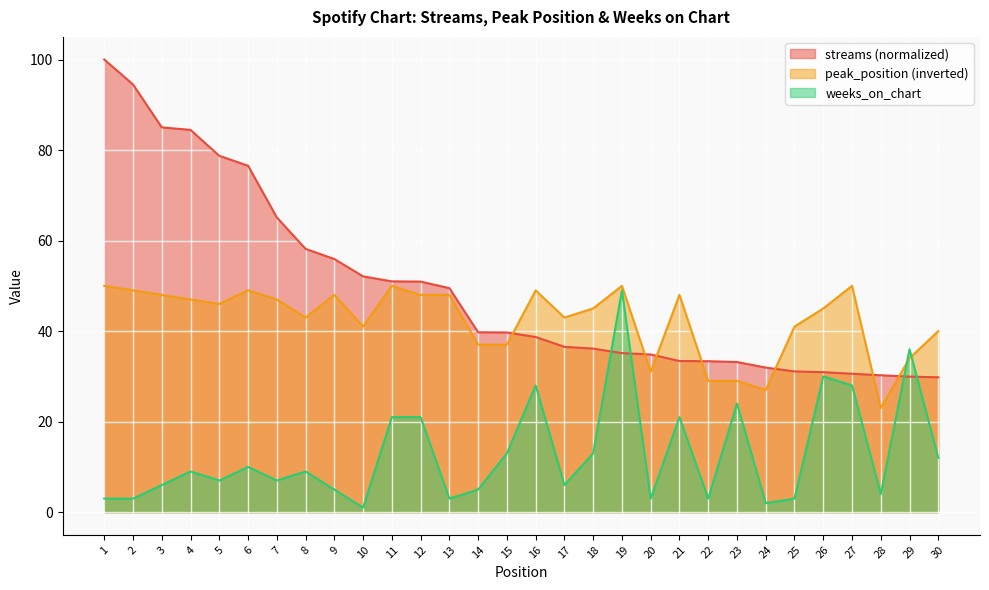

Reading left to right, extract all data points from this chart.

streams: 100.0	94.5	85.0	84.5	78.7	76.5	65.1	58.2	55.9	52.1	51.0	50.9	49.5	39.7	39.7	38.7	36.5	36.1	35.1	34.8	33.4	33.3	33.2	31.9	31.1	30.9	30.6	30.2	29.9	29.8
peak_position: 50.0	49.0	48.0	47.0	46.0	49.0	47.0	43.0	48.0	41.0	50.0	48.0	48.0	37.0	37.0	49.0	43.0	45.0	50.0	31.0	48.0	29.0	29.0	27.0	41.0	45.0	50.0	23.0	34.0	40.0
weeks_on_chart: 3.0	3.0	6.0	9.0	7.0	10.0	7.0	9.0	5.0	1.0	21.0	21.0	3.0	5.0	13.0	28.0	6.0	13.0	49.0	3.0	21.0	3.0	24.0	2.0	3.0	30.0	28.0	4.0	36.0	12.0